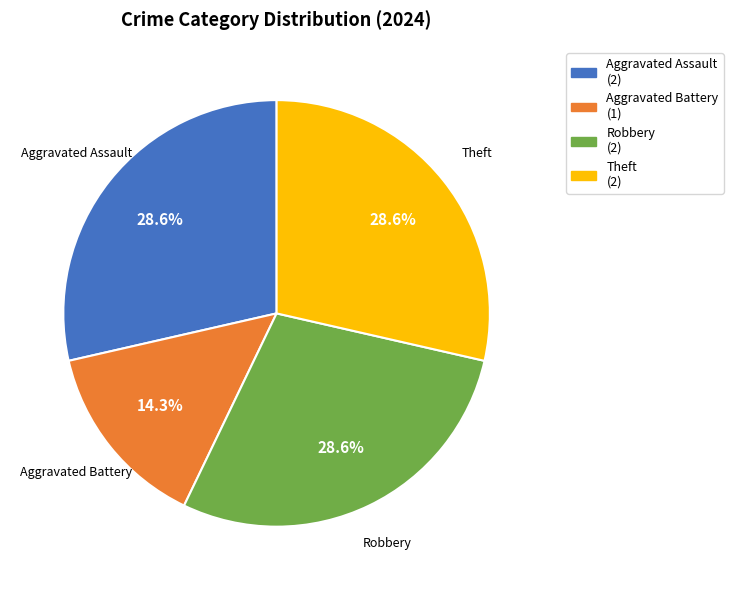

The Robbery slice represents 29% of the pie. True or false?

True